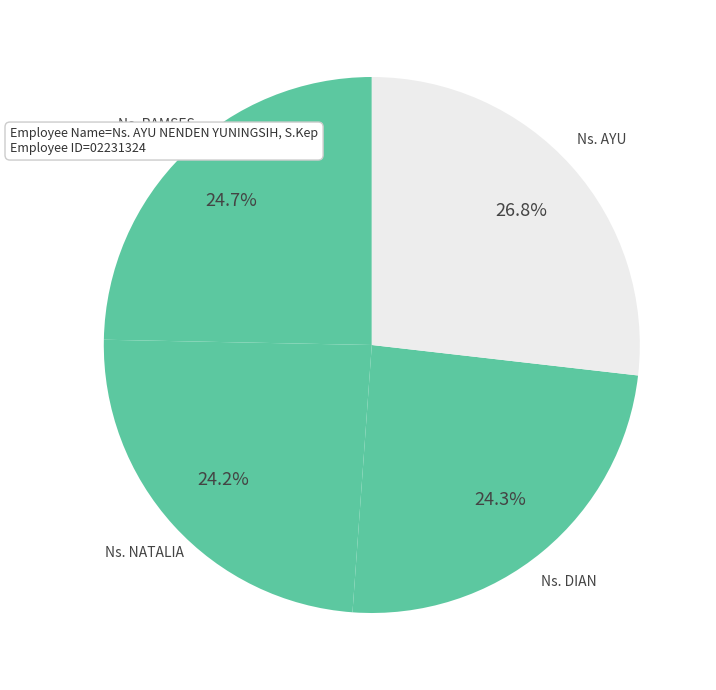

Rank the categories by value from highest to lowest.

Ns. AYU NENDEN YUNINGSIH, S.Kep, Ns. RAMSES HUTAHEAN, S.Kep, Ns DIAN KRISTIAN TAMBUNAN, S.Kep, Ns. NATALIA DESI ANGGRAENI, S.Kep